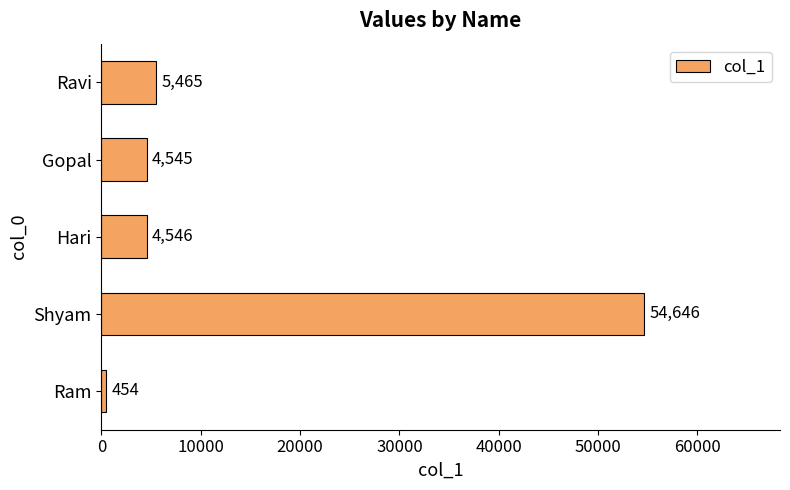

Reading top to bottom, list all the values displayed in this chart.

Ravi=5465	Gopal=4545	Hari=4546	Shyam=54646	Ram=454